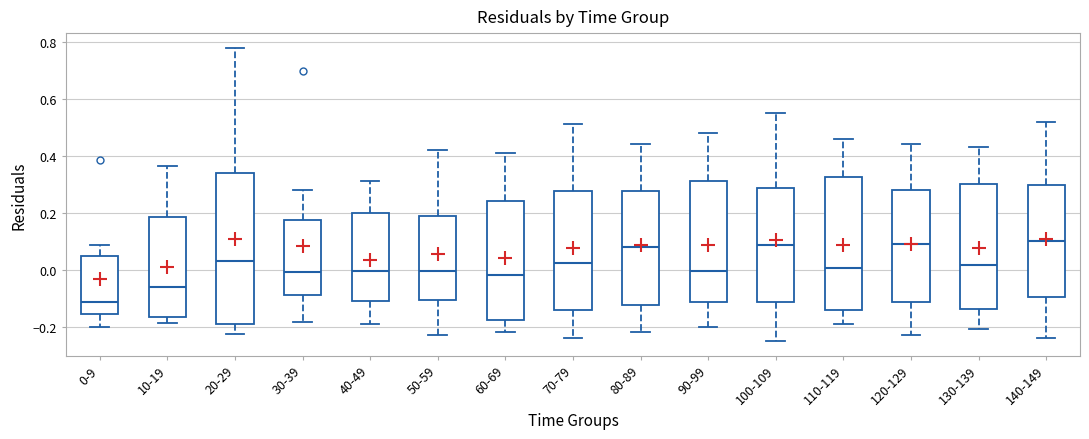

Comparing the boxes themselves (not the whiskers), which one is the tallest?

20-29